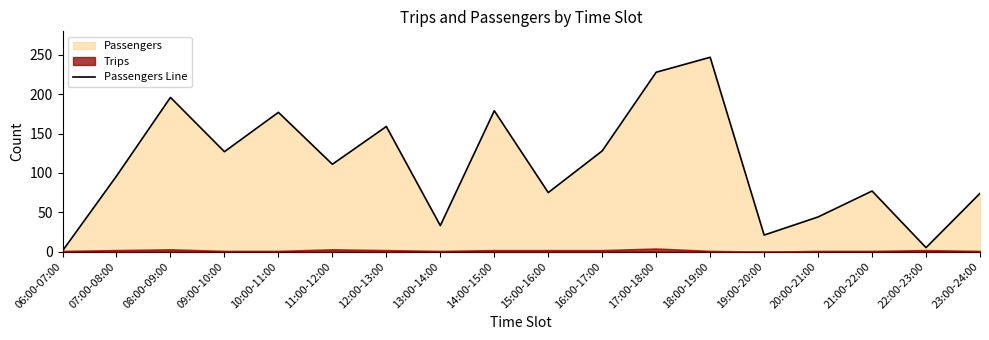

What is the average value?

110